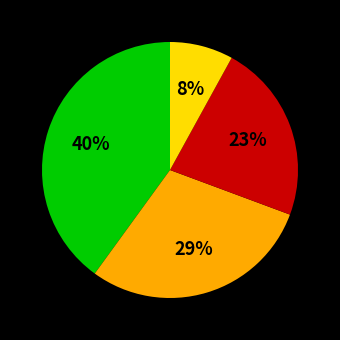

To the nearest percent, what is the difference between the largest and smallest slice percentages?

32%